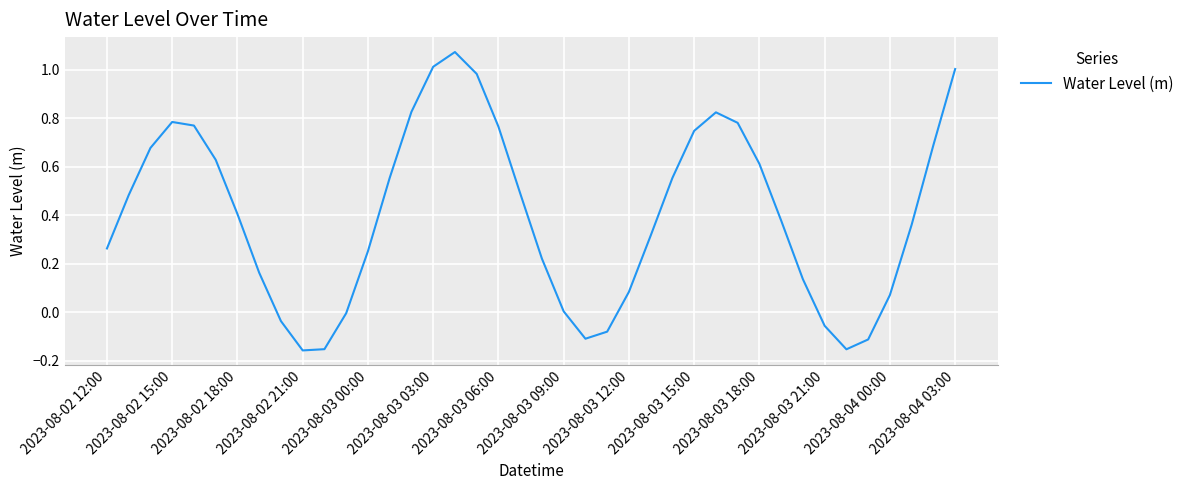

What is the difference between the maximum and minimum values?

1.2